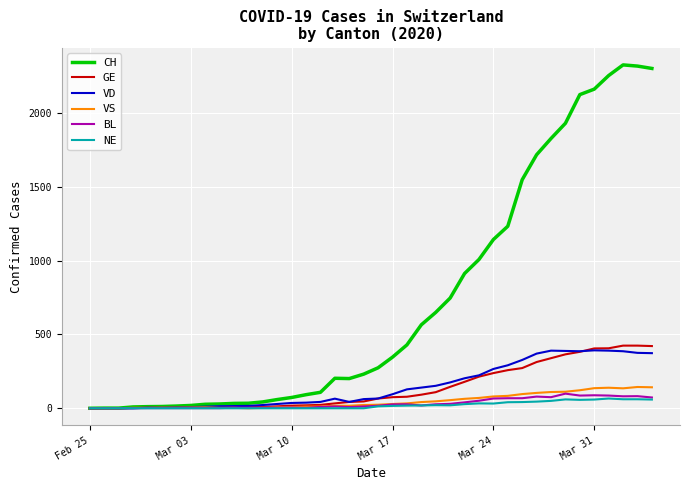

True or false: NE has more than 2 points higher than both neighbors.

True